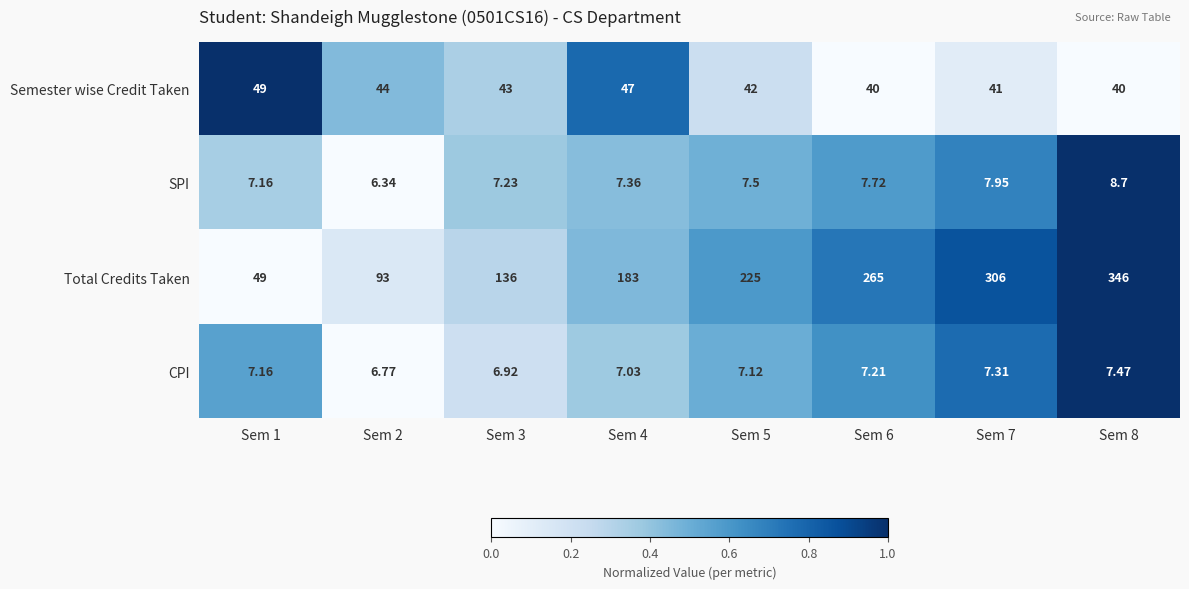

Between Sem 1 and Sem 3, which series saw the biggest shift?

Total Credits Taken